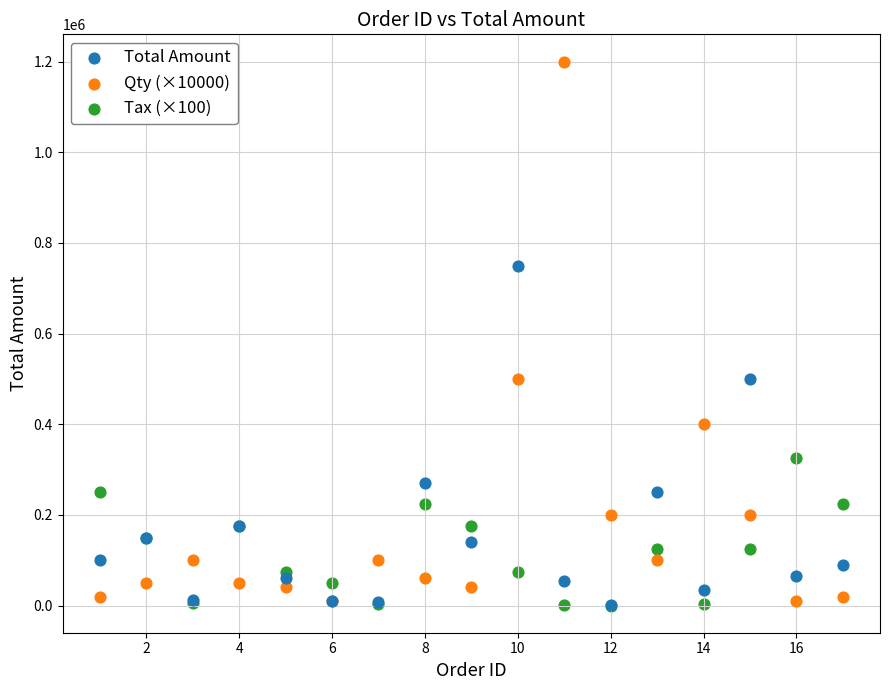

Which series has the largest Y range (max minus min)?

Qty (×10000)